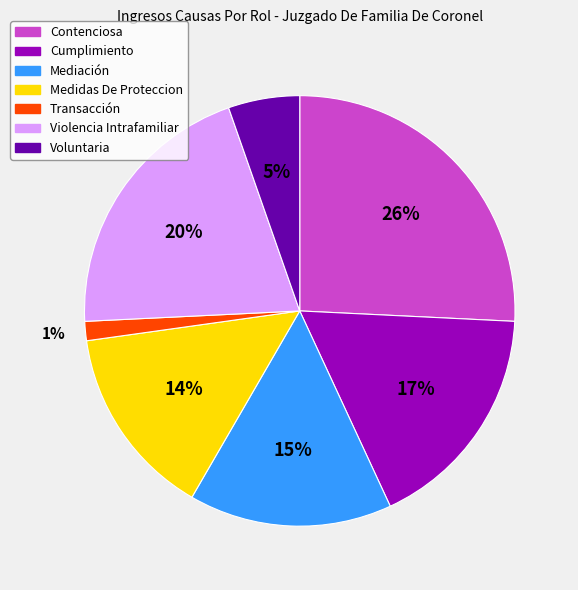

Which slice is the smallest?

Transacción